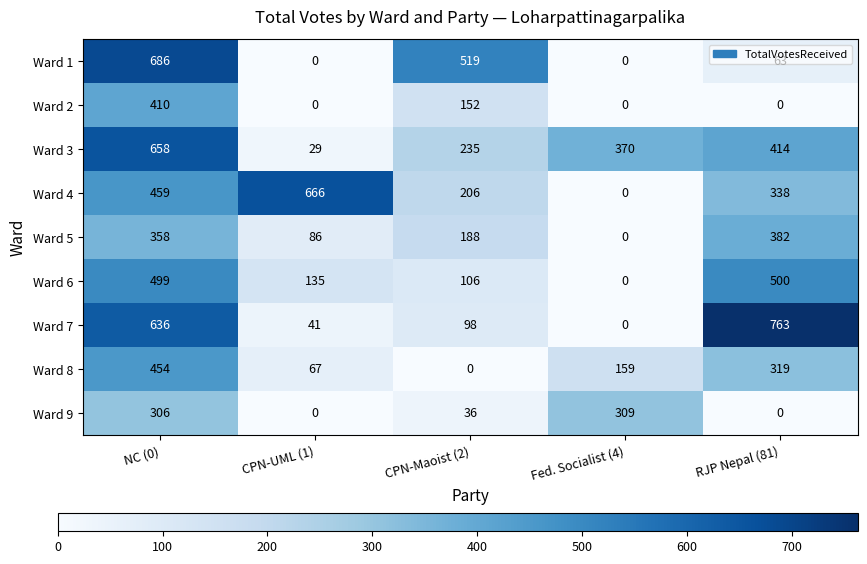

Which series has the largest total across all categories?

Ward 3